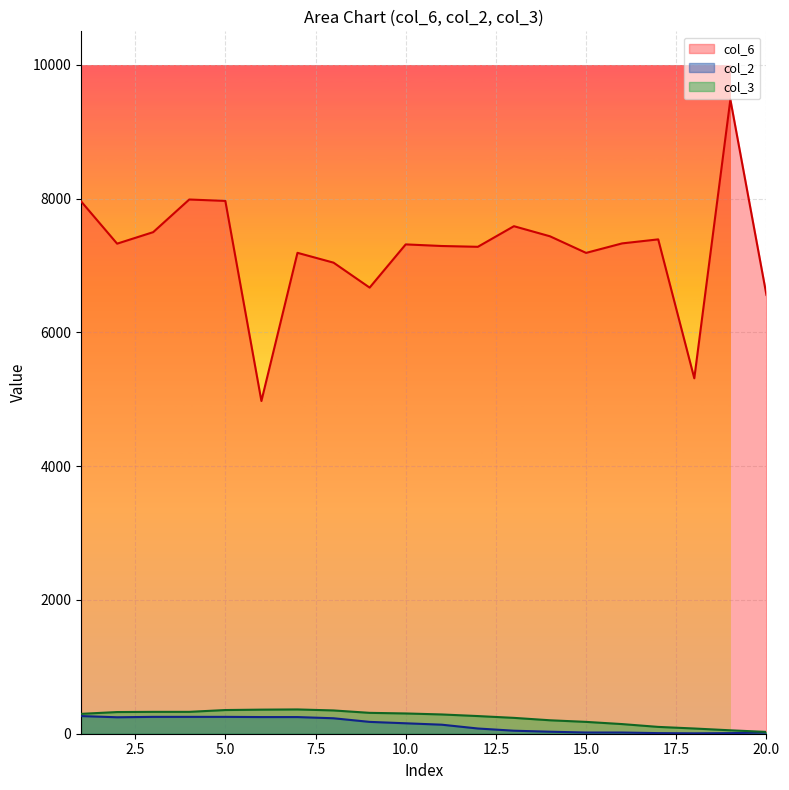

Which series has the largest total across all categories?

col_6